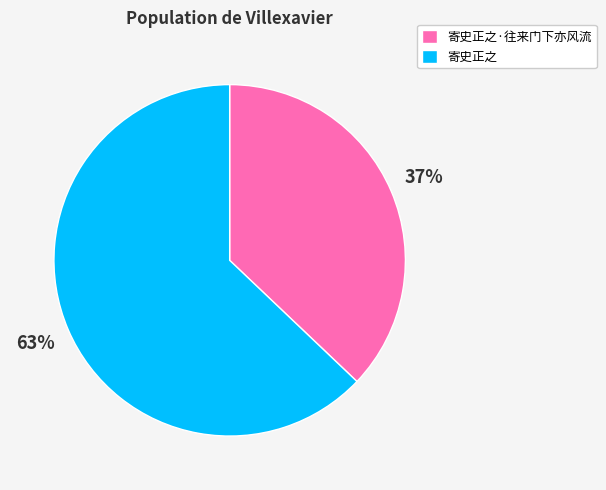

Does 寄史正之 account for over 50% of the chart?

Yes